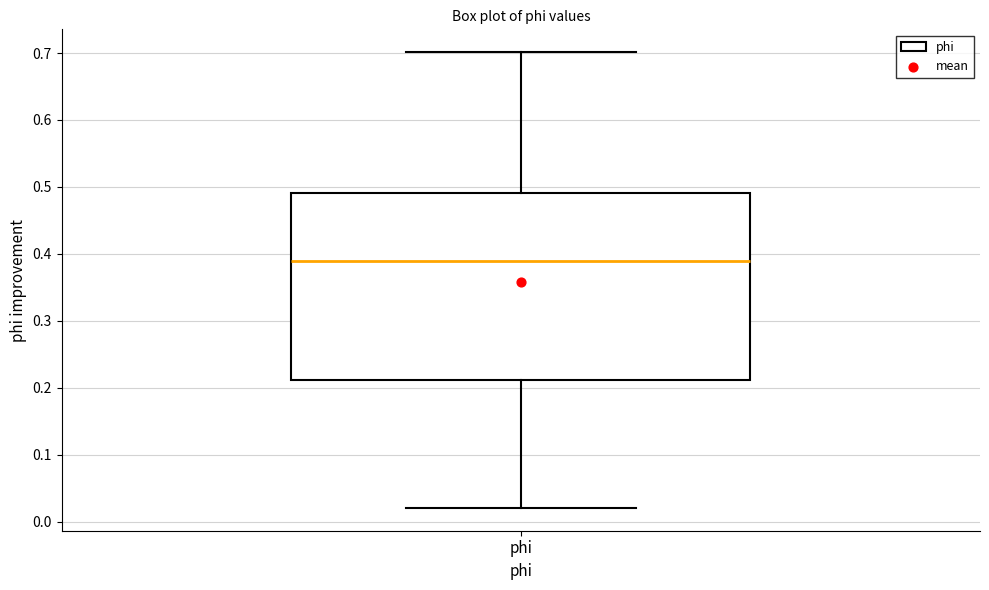

Transcribe this box plot: give where the median line is, the range the box spans, and where the two whiskers end, as read against the y-axis. The values are not printed on the chart, so give them approximately, as read against the axis.

median 0.39, box 0.21 to 0.49, whiskers 0.02 to 0.70